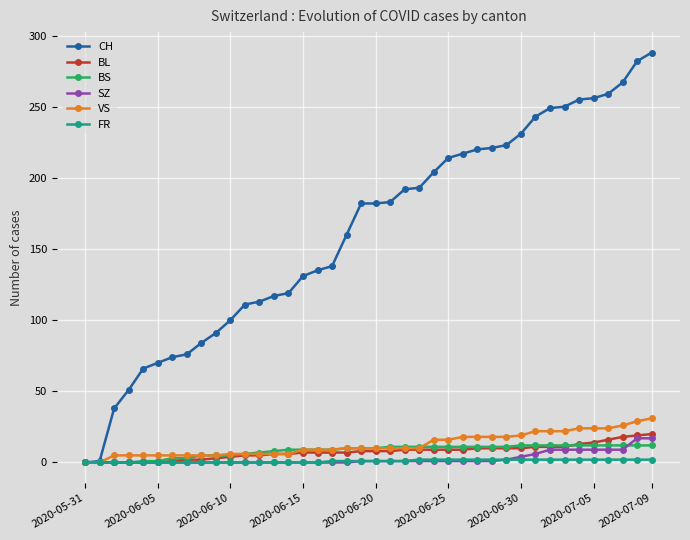

What is the greatest value displayed?

288